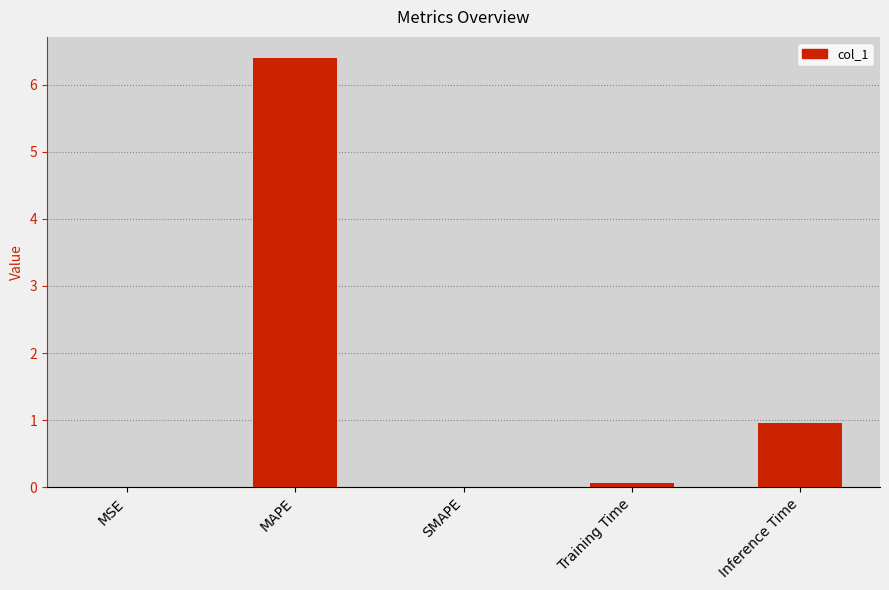

What is the sum of all values?

7.4